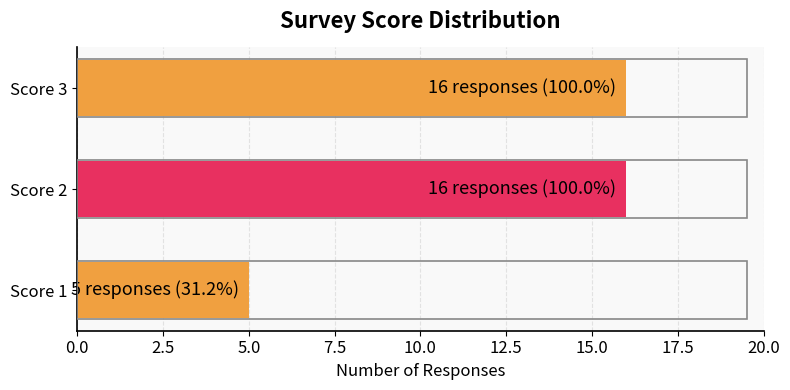

Which has a higher value, Score 1 or Score 3?

Score 3